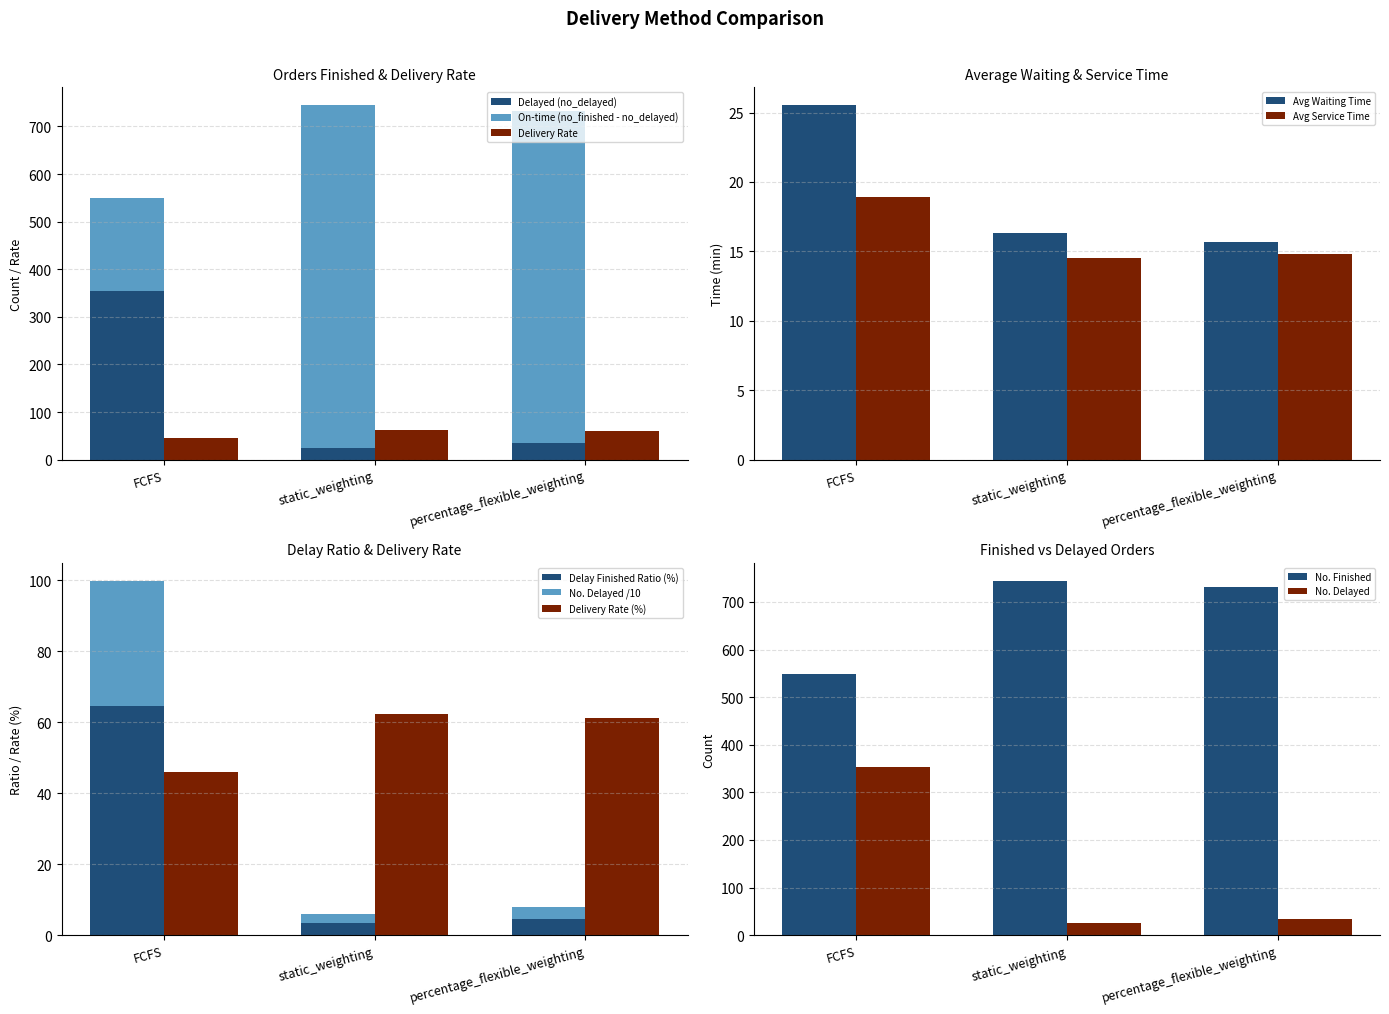

How many data points in delay_finished_ratio are less than 4?

1